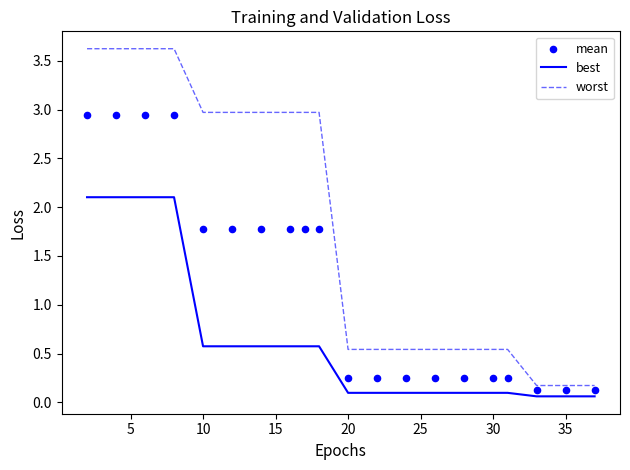

At how many categories does at least one series exceed 0?

20